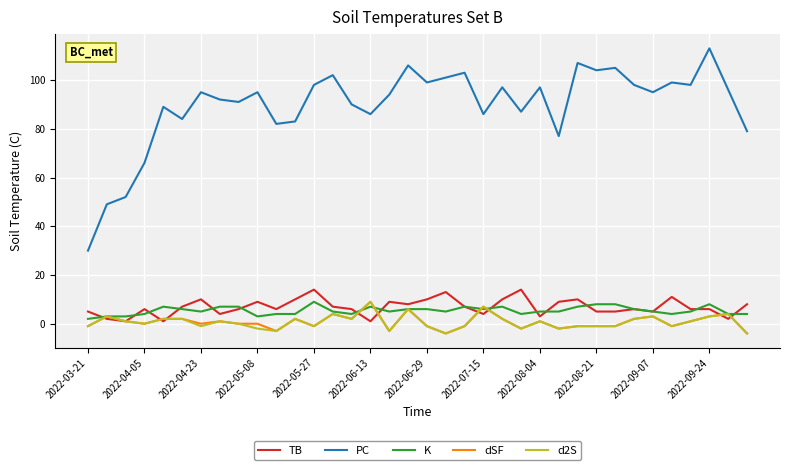

True or false: K and PC intersect in this chart.

False